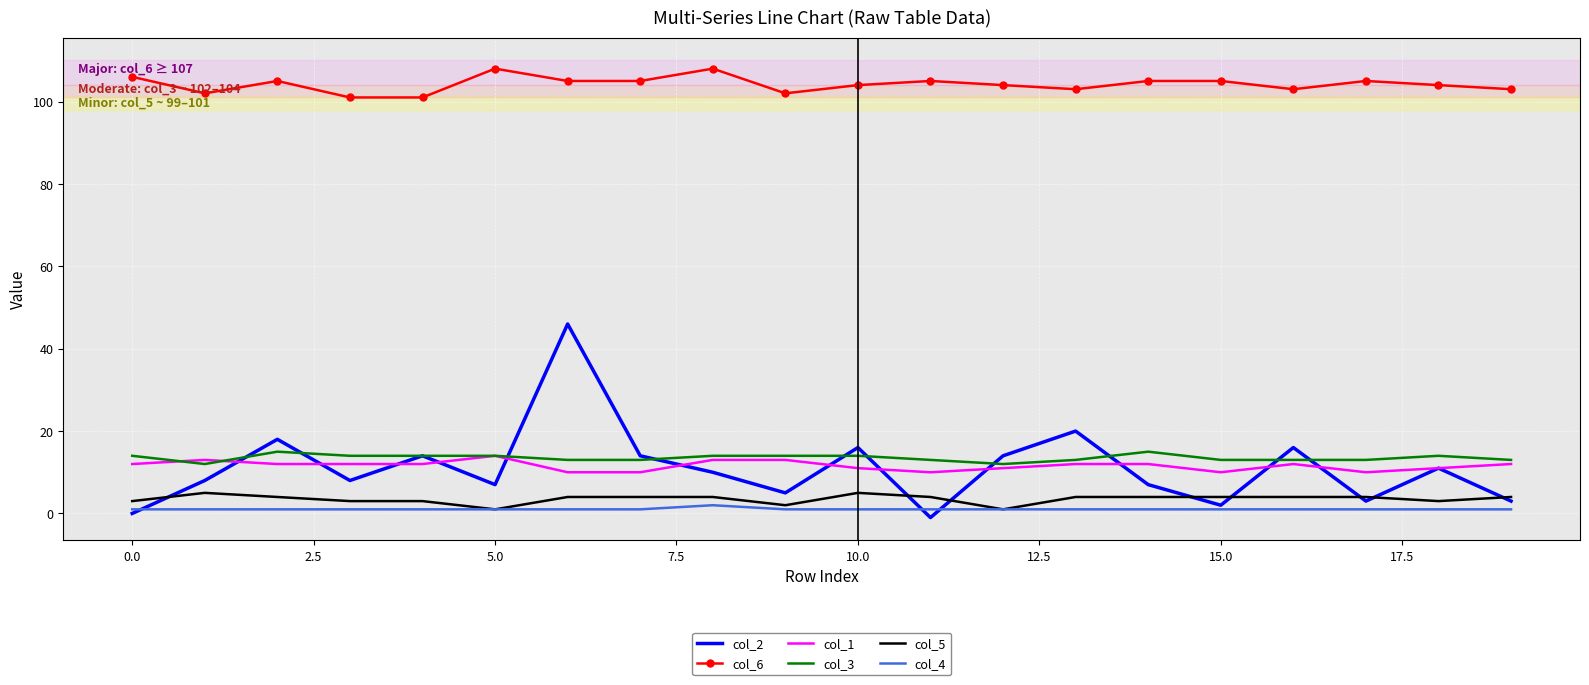

True or false: col_5 and col_6 intersect in this chart.

False